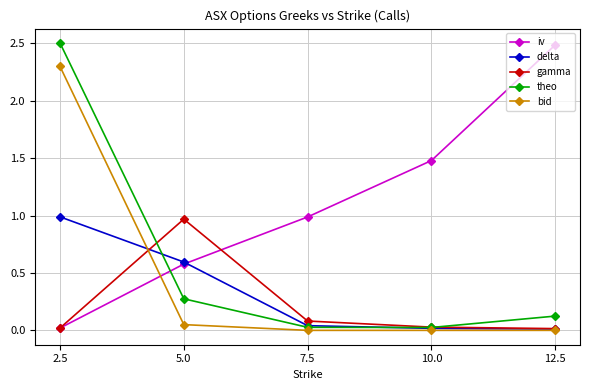

Between 2.5 and 10.0, which series saw the biggest shift?

theo